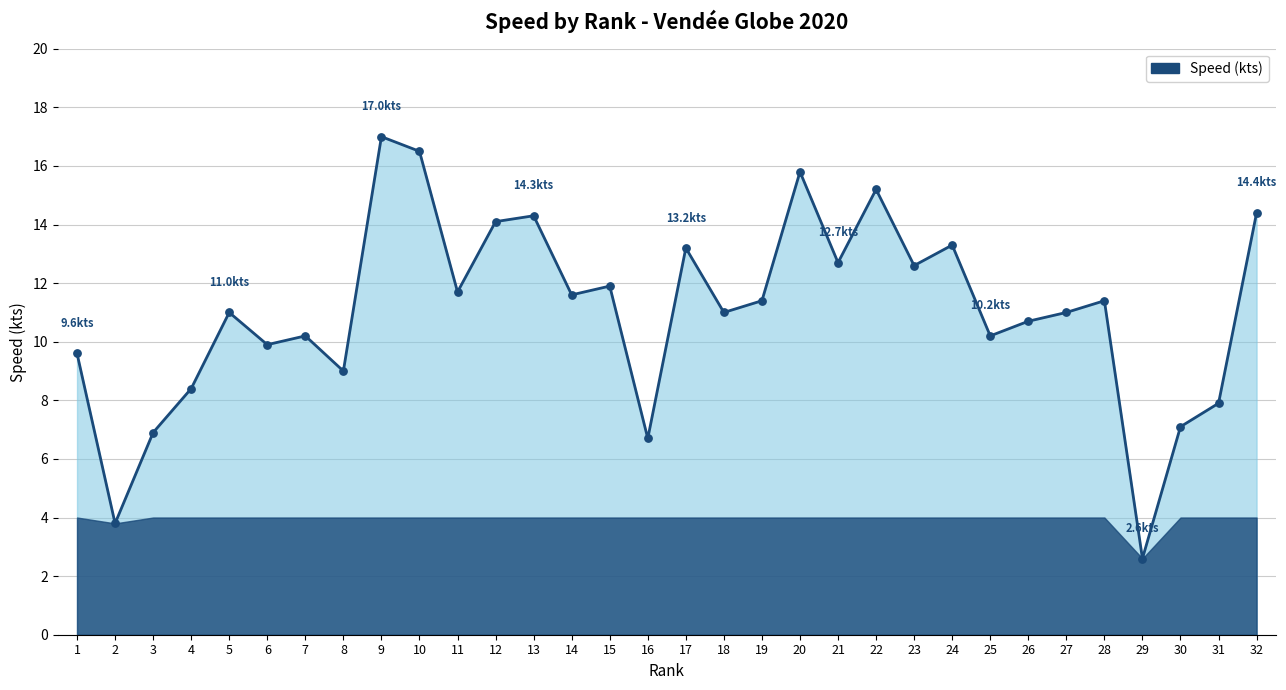

What is the change in value from 3 to 14?

+4.7